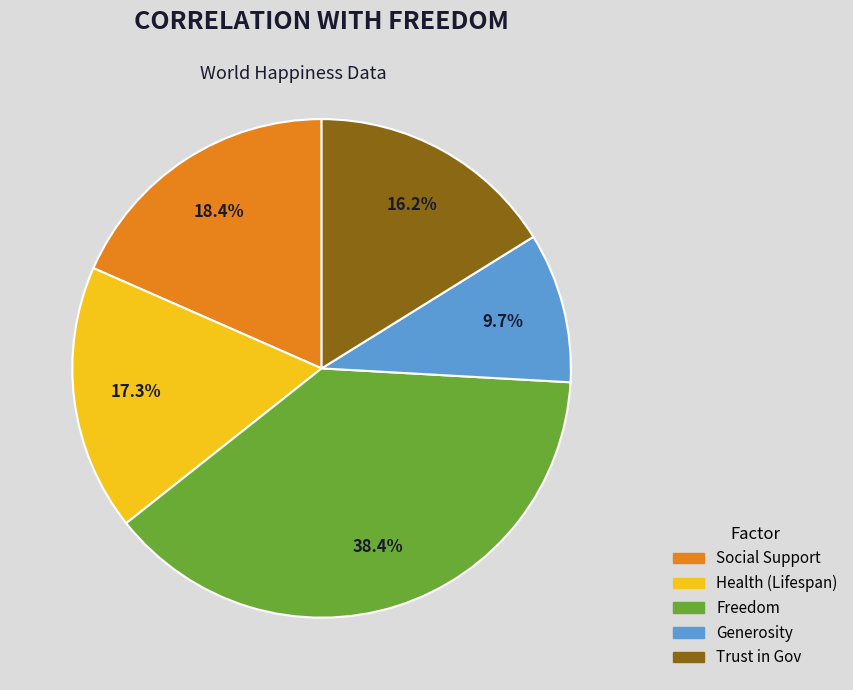

What percentage do Health (Lifespan) and Social Support together represent?

35.7%